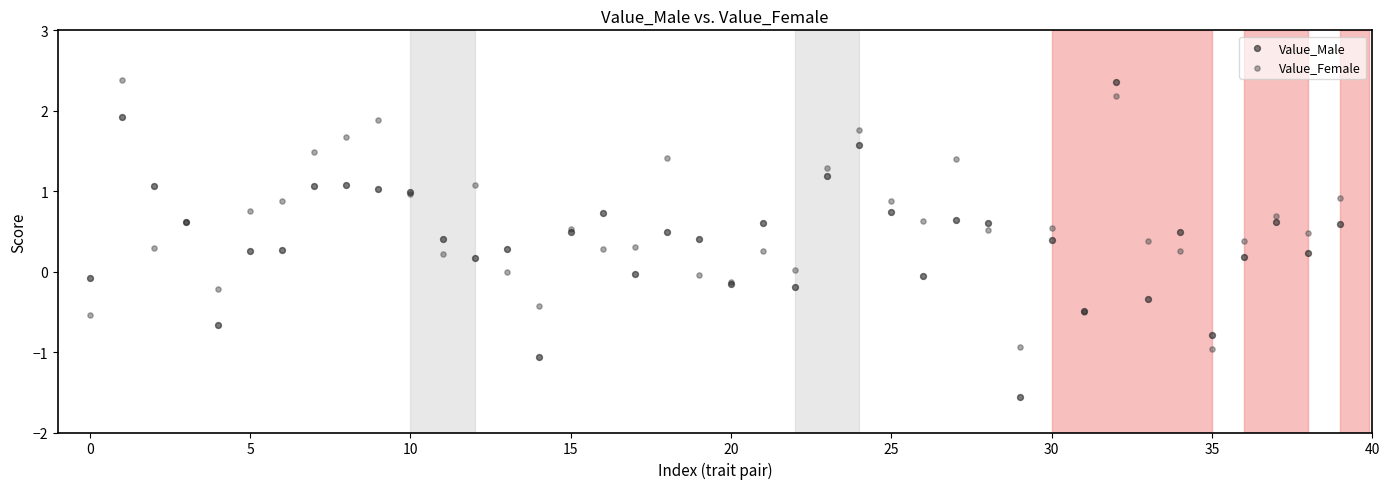

Which series reaches the minimum Y coordinate?

Value_Male